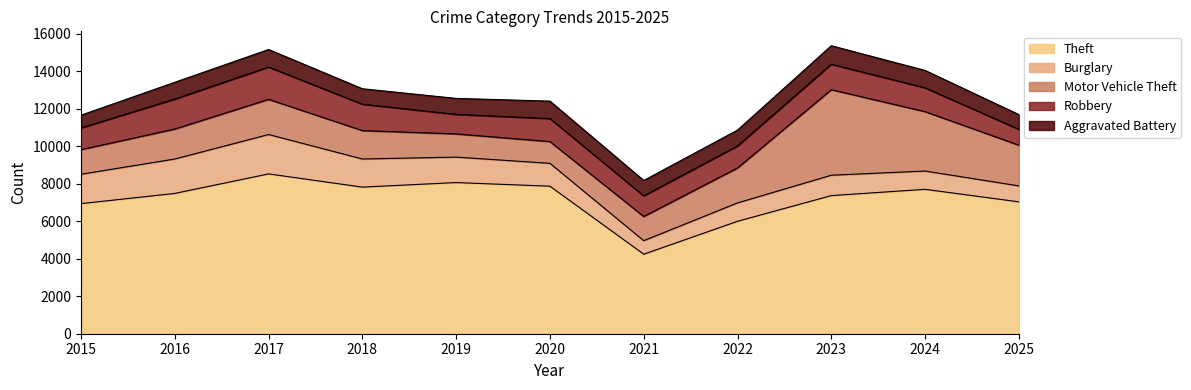

Is it true that Burglary equals 614 at 2024?

False